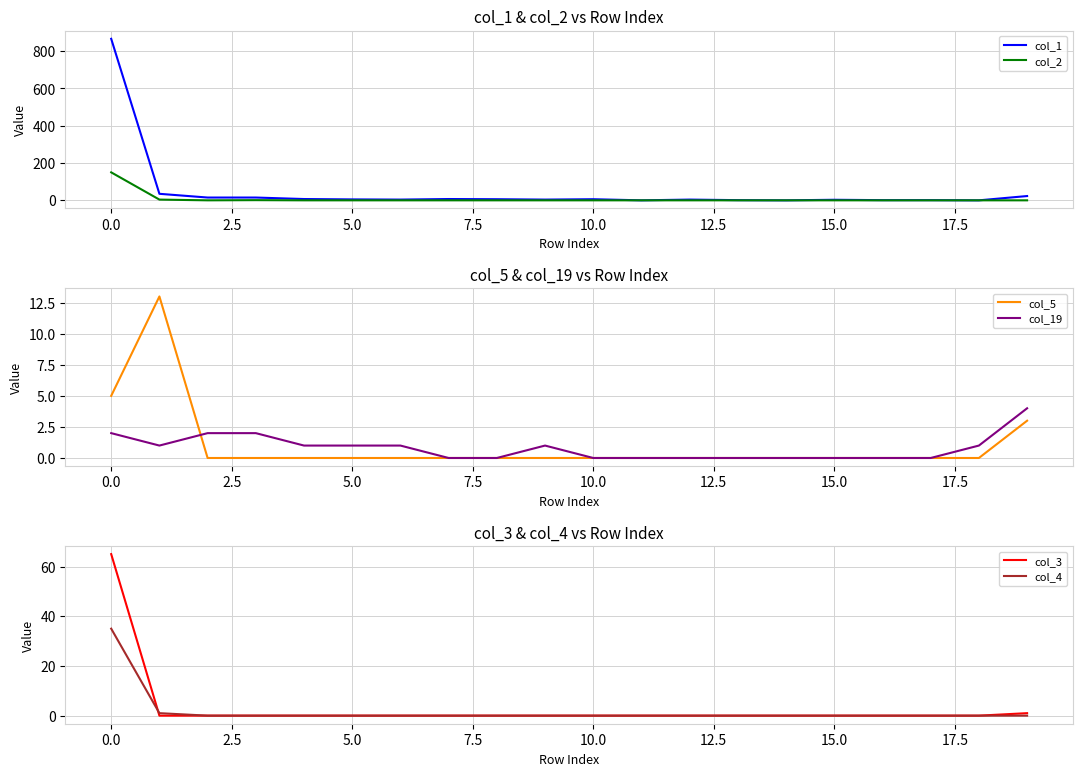

The col_1 series shows 5 at 5.0. True or false?

True